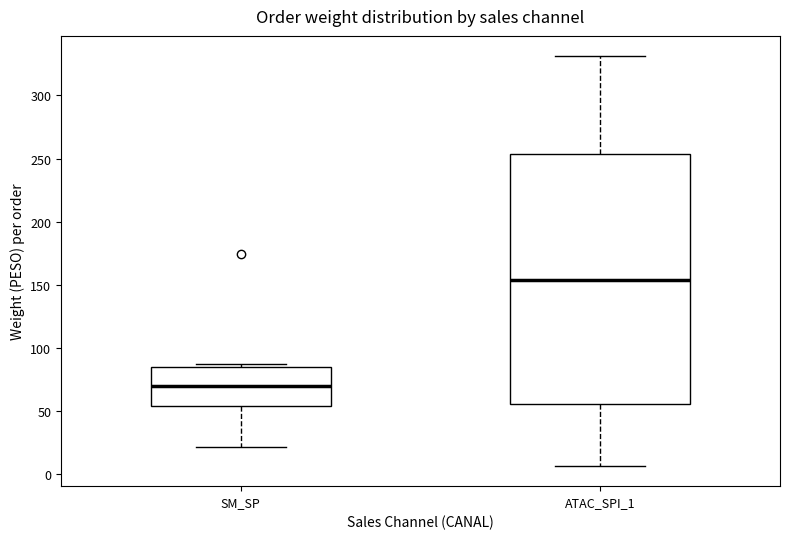

Reading left to right, read every box against the y-axis: the position of its median line, the range the box covers, and the ends of its whiskers. The values are not printed on the chart, so give them approximately, as read against the axis.

SM_SP: median 70, box 55 to 85, whiskers 20 to 90
ATAC_SPI_1: median 155, box 55 to 255, whiskers 5 to 330